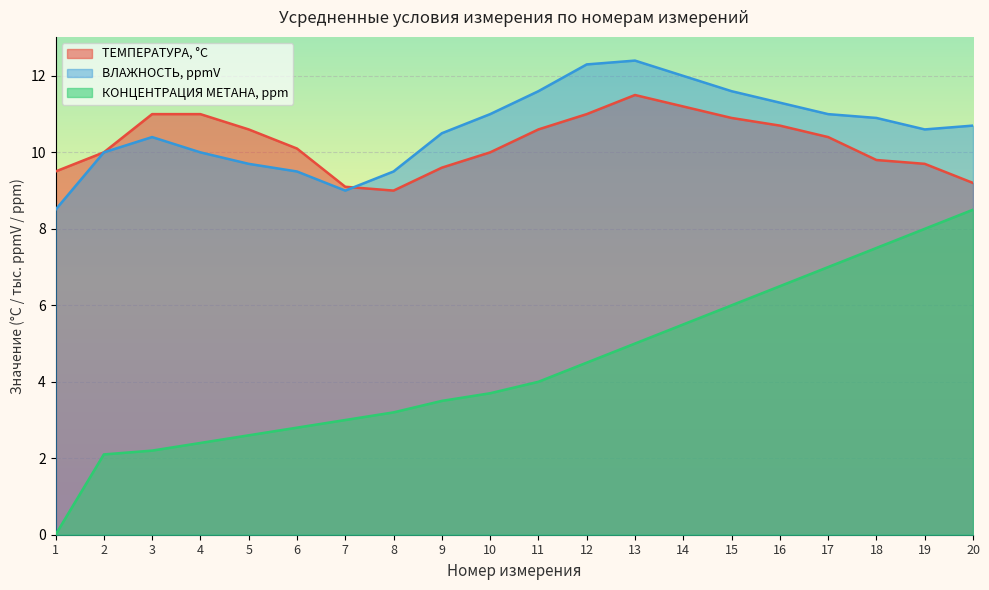

True or false: ТЕМПЕРАТУРА, °C has more than 0 interior local peaks.

True